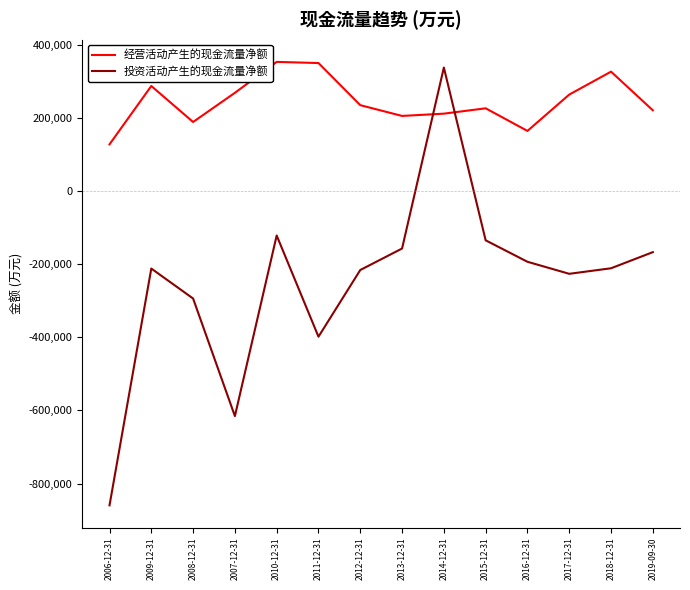

What is the difference between the maximum and minimum values in the 投资活动产生的现金流量净额 series?

1196784